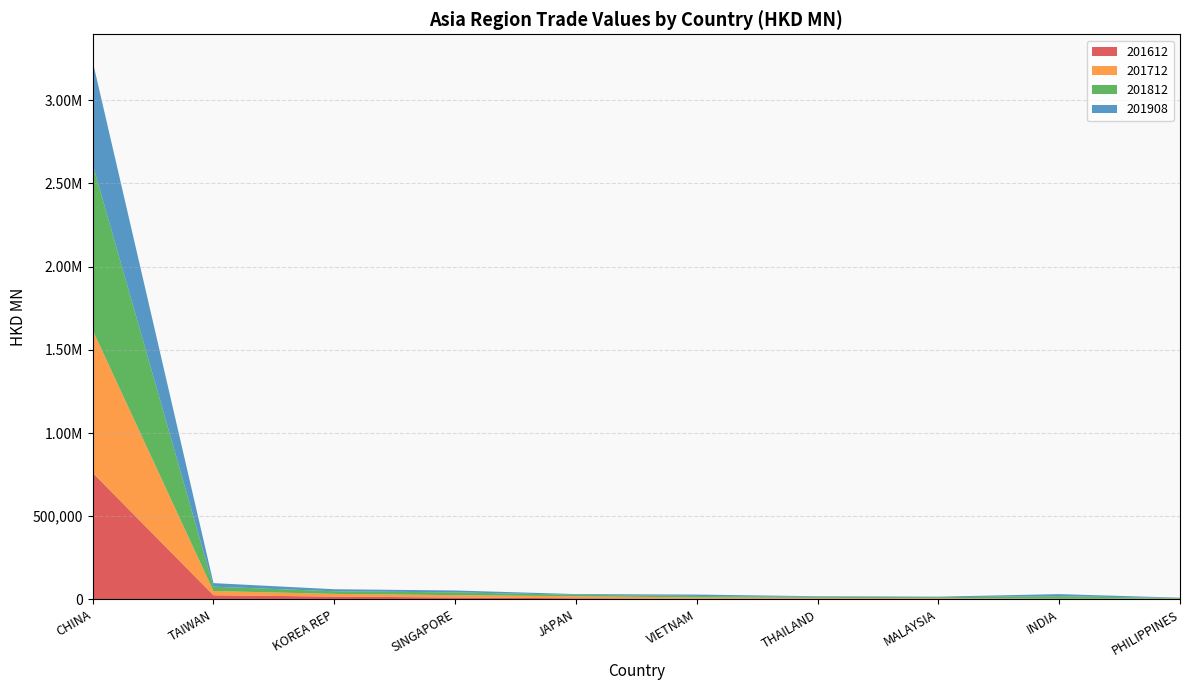

Reading right to left, list all the values displayed in this chart.

201612: PHILIPPINES=1725.8	INDIA=1947.5	MALAYSIA=3690.1	THAILAND=4323.1	VIETNAM=4534.1	JAPAN=6893.0	SINGAPORE=11316.3	KOREA REP=17011.3	TAIWAN=24751.6	CHINA=760742.3
201712: PHILIPPINES=3207.3	INDIA=2114.4	MALAYSIA=4039.0	THAILAND=5188.0	VIETNAM=6970.9	JAPAN=12014.5	SINGAPORE=14071.0	KOREA REP=16135.3	TAIWAN=25621.0	CHINA=857985.4
201812: PHILIPPINES=3115.3	INDIA=15658.9	MALAYSIA=5367.8	THAILAND=5785.3	VIETNAM=9242.7	JAPAN=8882.6	SINGAPORE=16828.4	KOREA REP=15790.5	TAIWAN=26068.2	CHINA=996393.5
201908: PHILIPPINES=2366.9	INDIA=12001.4	MALAYSIA=3457.4	THAILAND=3648.3	VIETNAM=8387.2	JAPAN=4238.4	SINGAPORE=11334.2	KOREA REP=12184.7	TAIWAN=21453.7	CHINA=619631.5